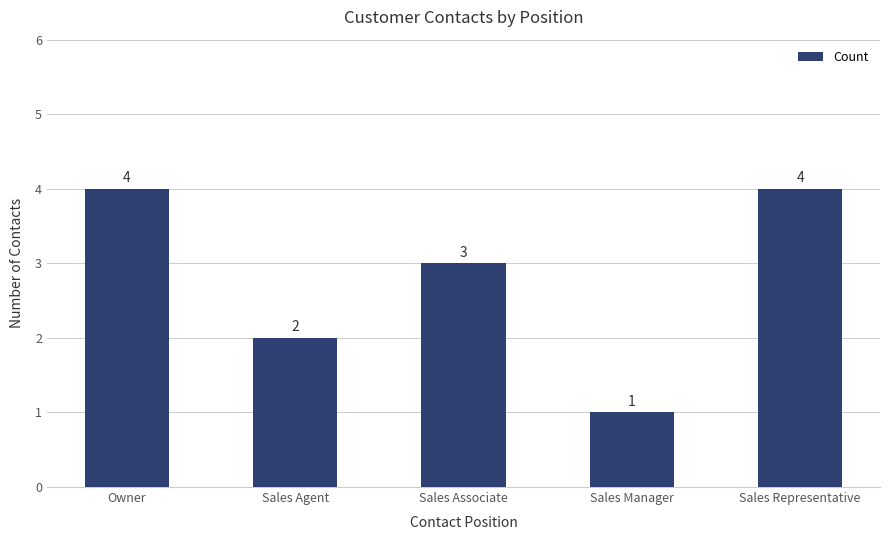

Between Sales Agent and Sales Manager, which is larger?

Sales Agent